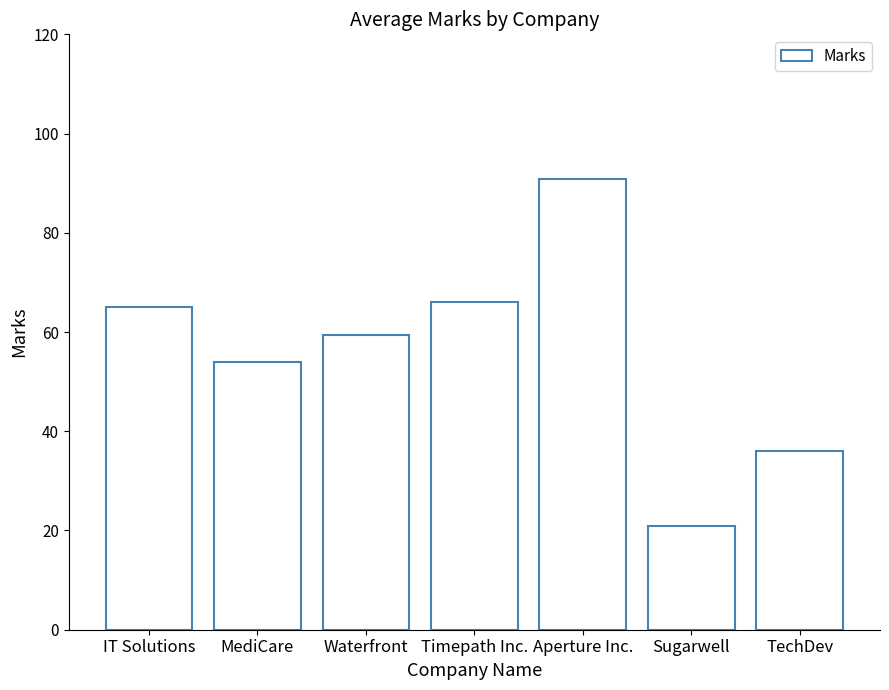

Which category has the lowest value across all series?

Sugarwell